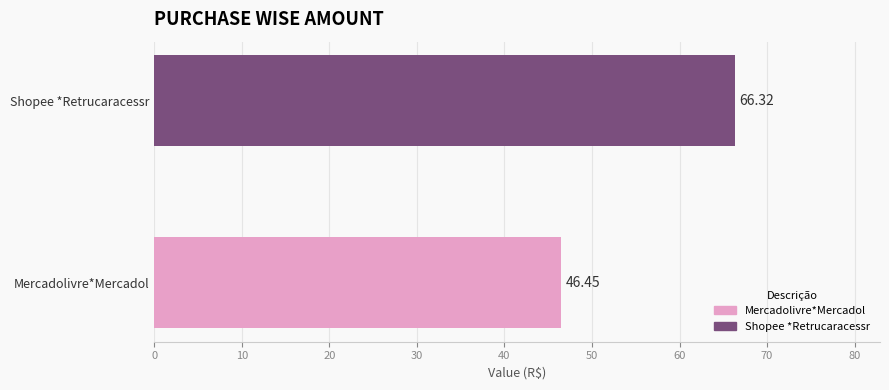

Which category has the highest value across all series?

Shopee *Retrucaracessr